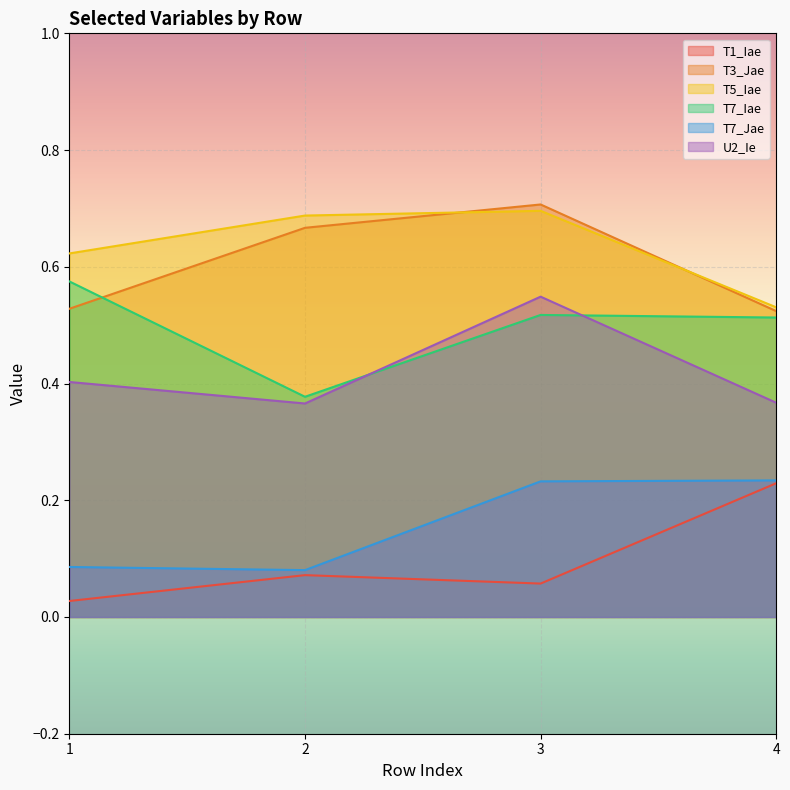

What is the average value of the T1_Iae series?

0.1